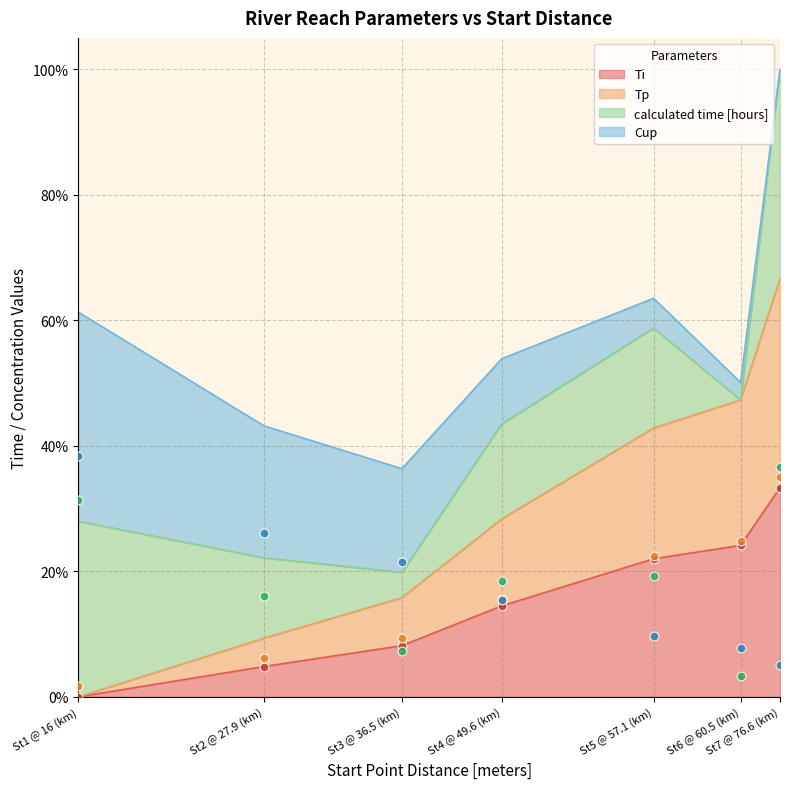

At which category is the sum across all series the highest?

St7 @ 76.6 (km)